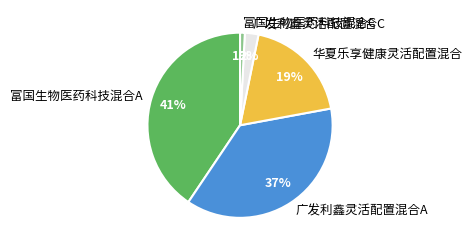

Do 广发利鑫灵活配置混合C and 华夏乐享健康灵活配置混合 together represent more than half of the pie?

No